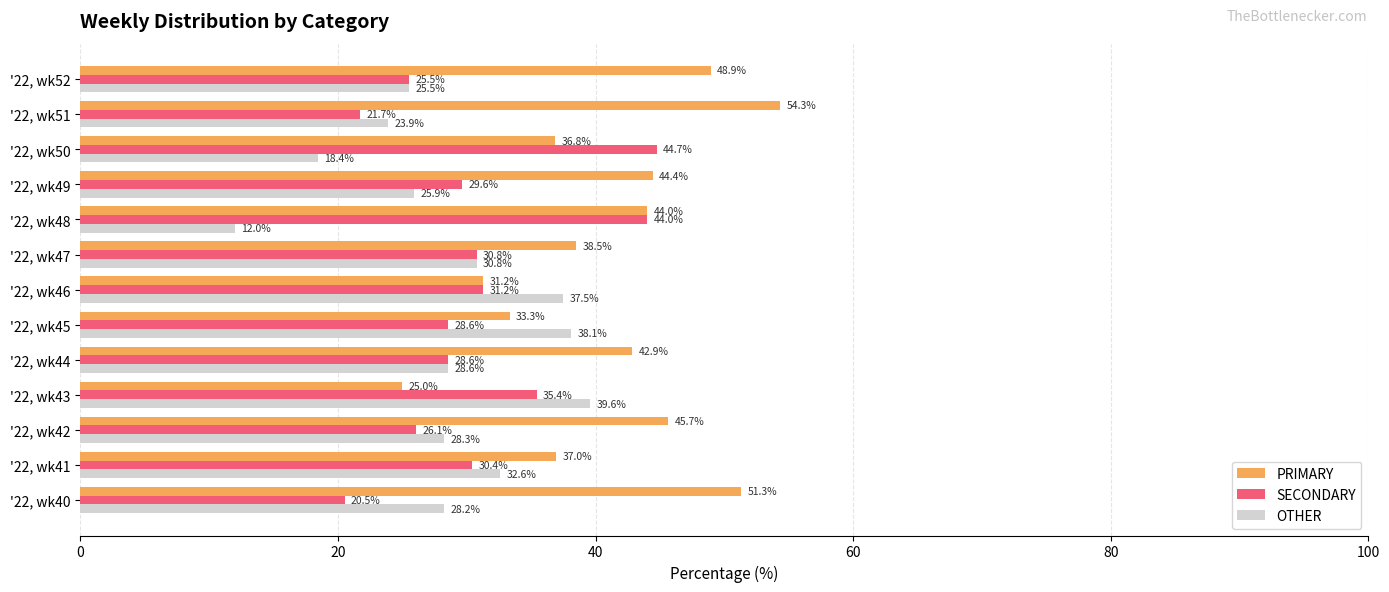

At how many categories does at least one series exceed 37?

12